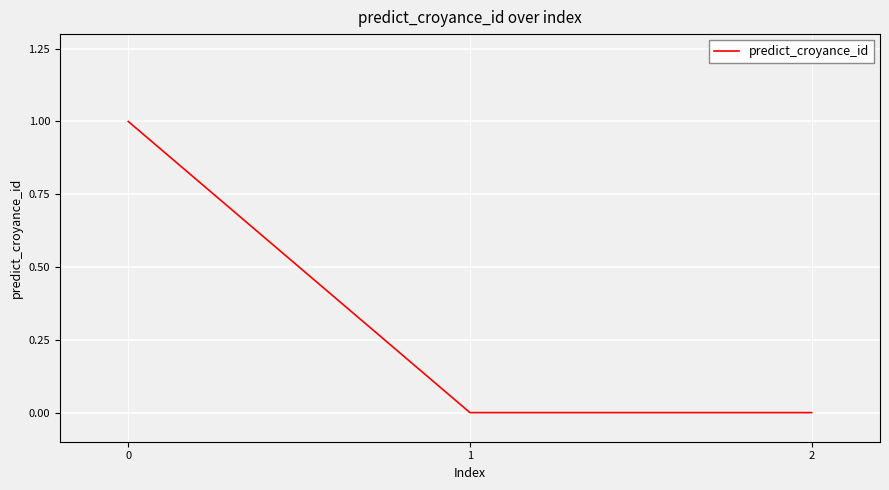

What is the difference between the maximum and minimum values?

1